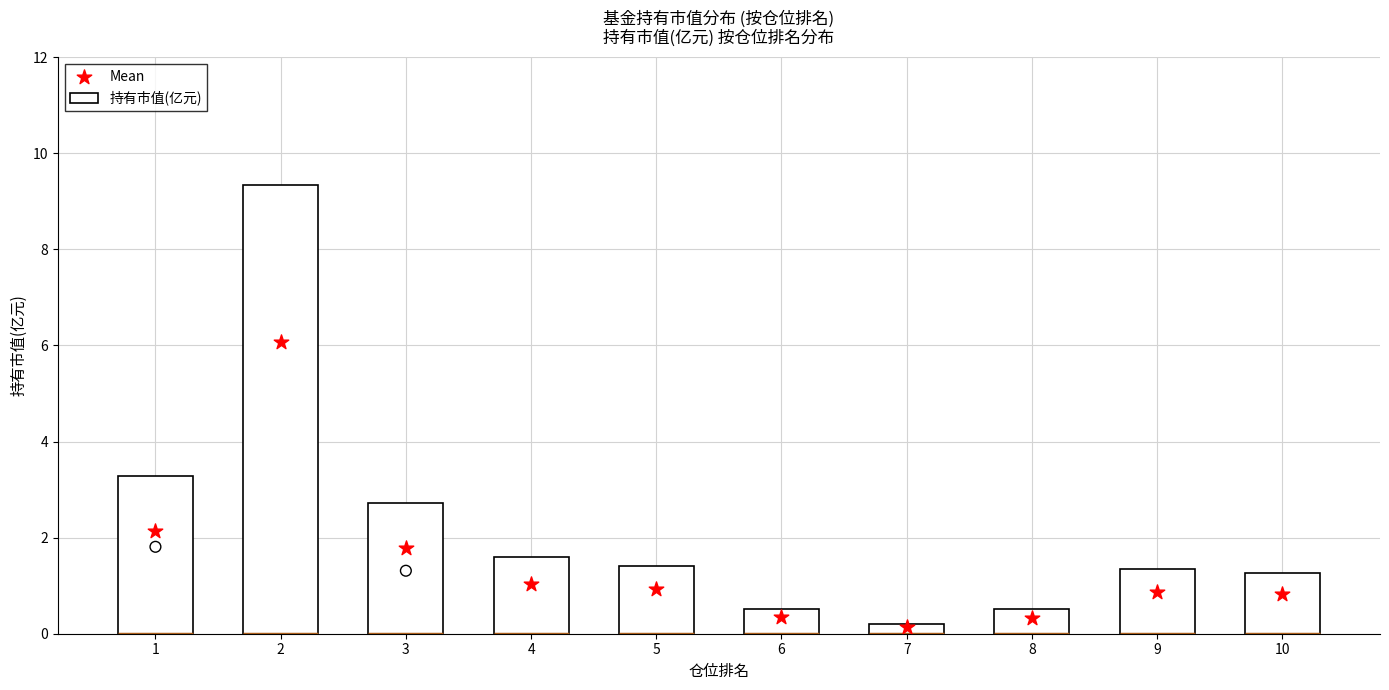

At how many categories does at least one series exceed 7?

1